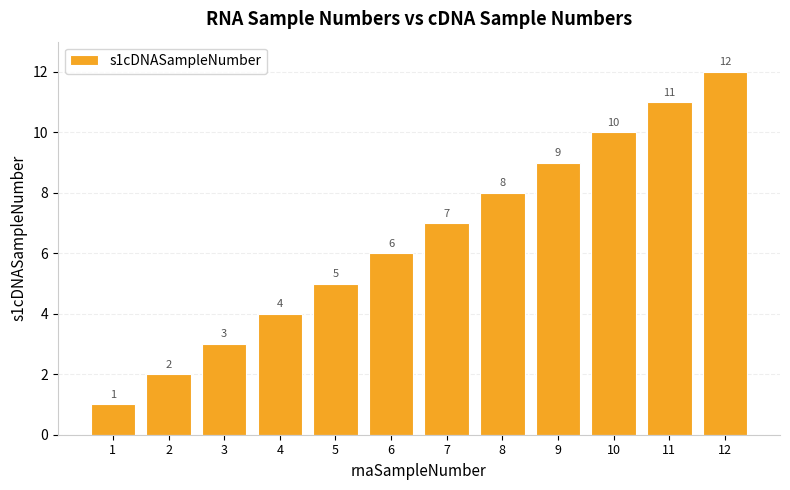

What is the approximate value at 6, to the nearest 10?

10